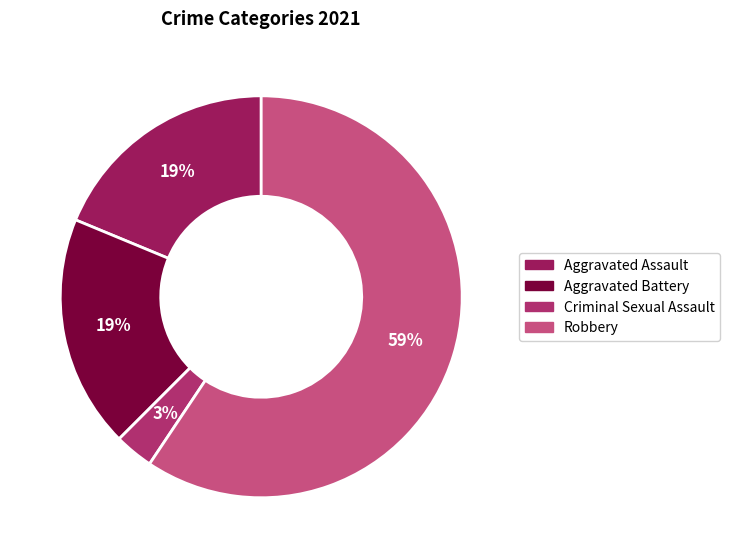

To the nearest percent, what is the combined percentage of Aggravated Battery and Robbery?

78%